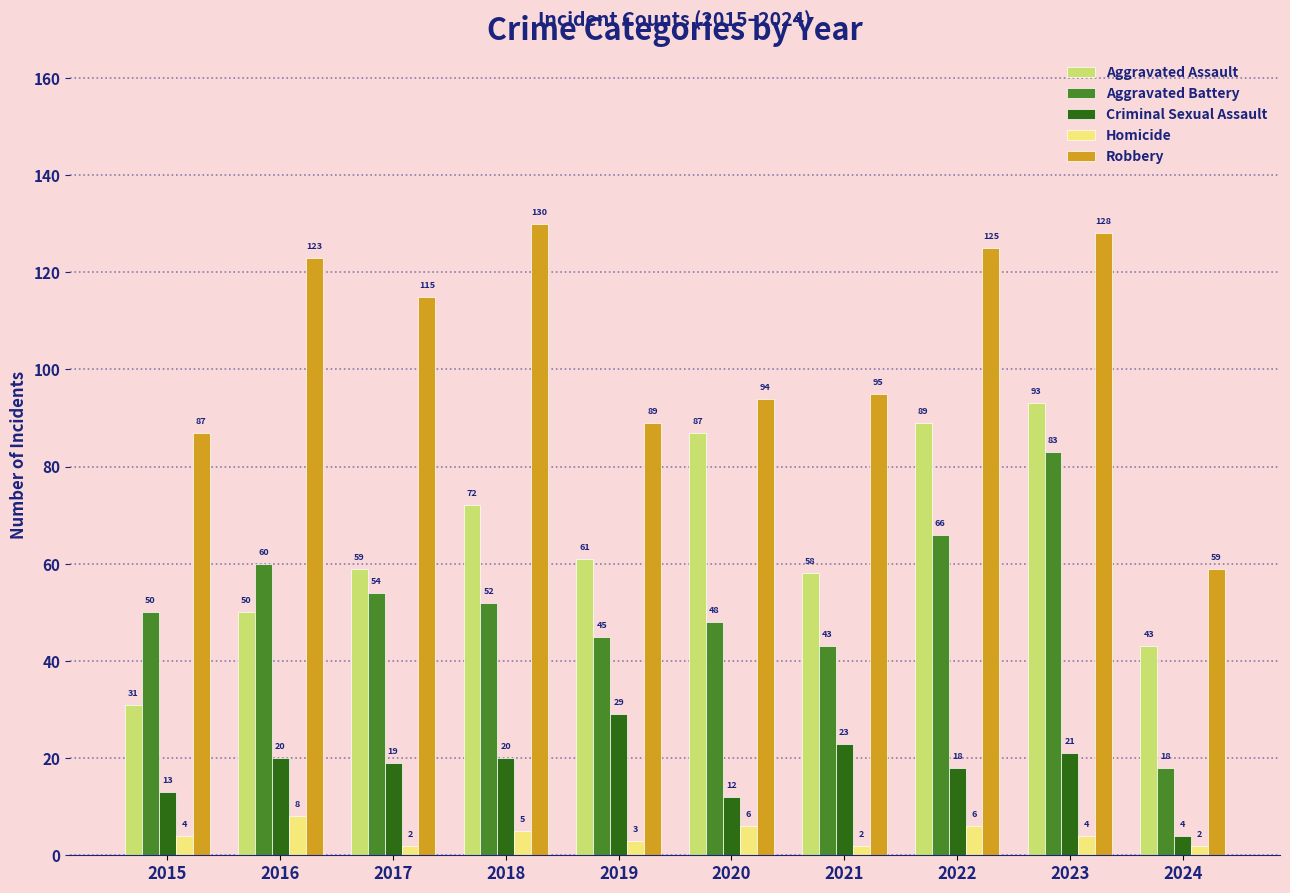

Does the chart contain any negative values?

No